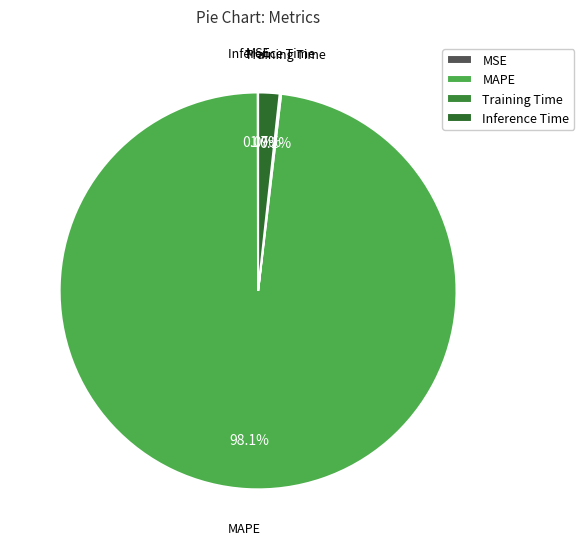

To the nearest percent, what is the average slice percentage?

25%